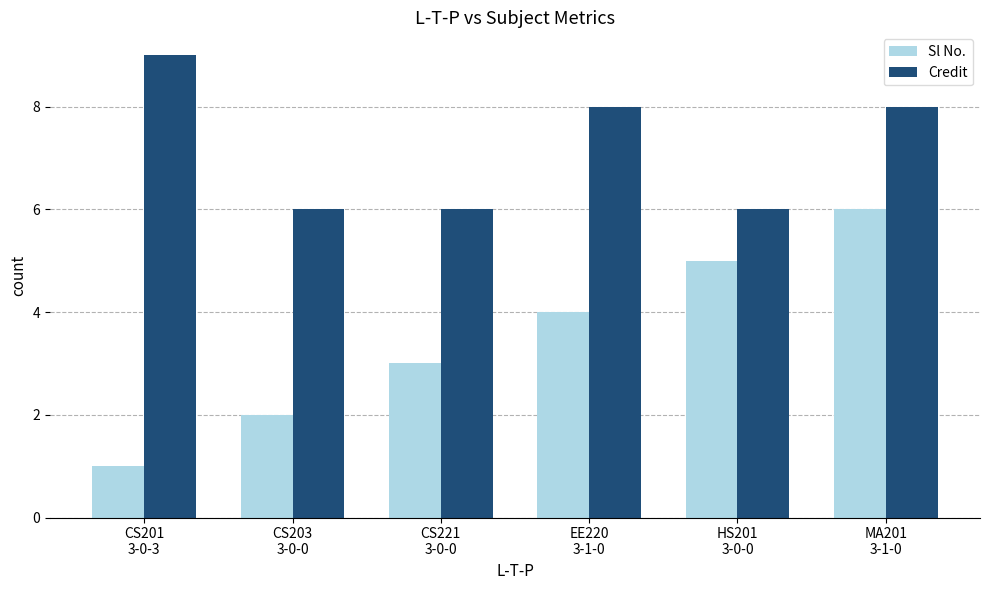

Are the bars grouped side by side (vs. stacked)?

Yes